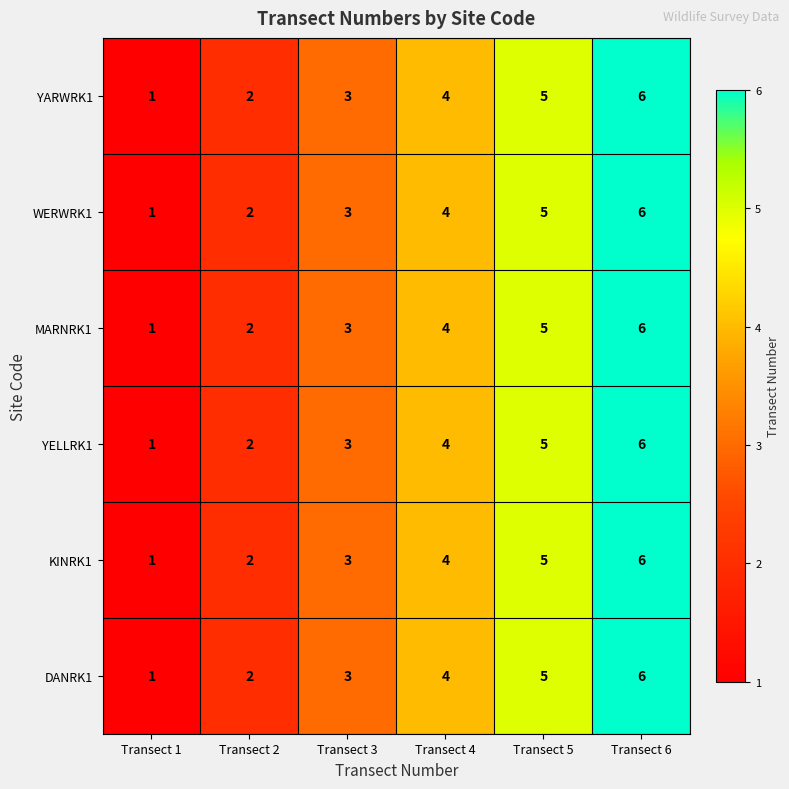

Which label corresponds to the largest value in the chart?

Transect 6